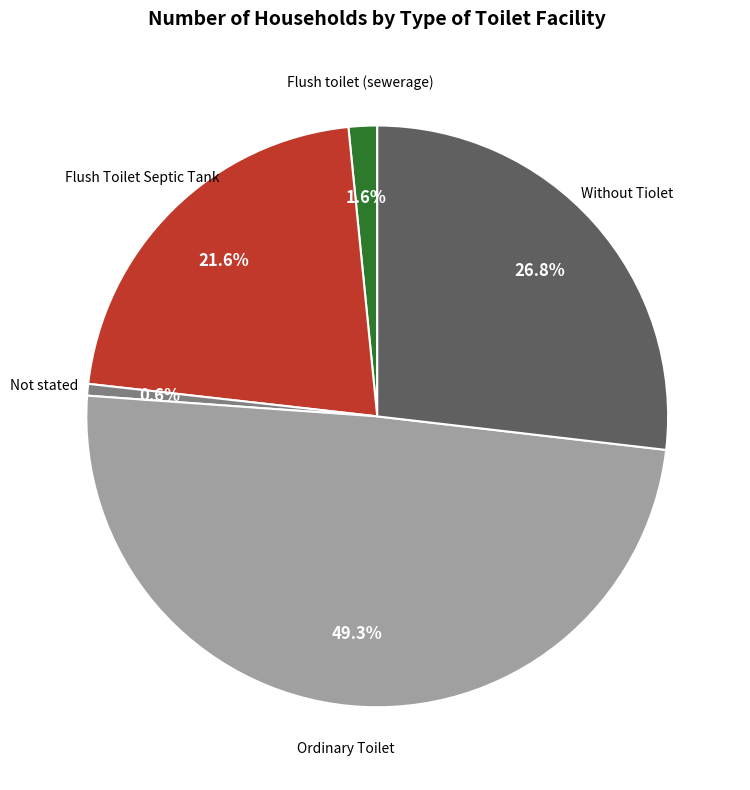

Is there a majority slice in this chart?

No